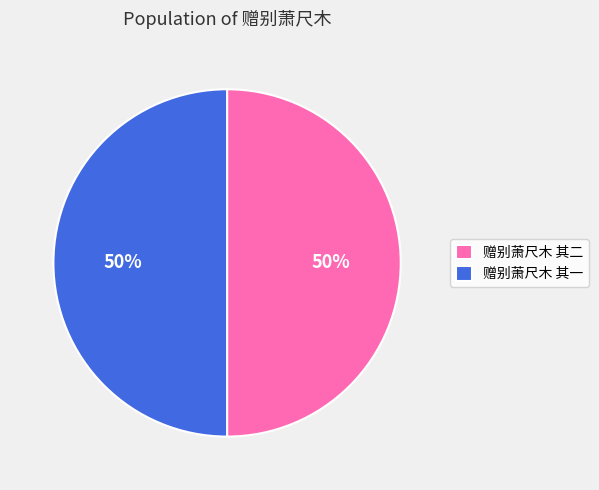

Approximately how many times larger is the value at 赠别萧尺木 其二 compared to 赠别萧尺木 其一?

1.0